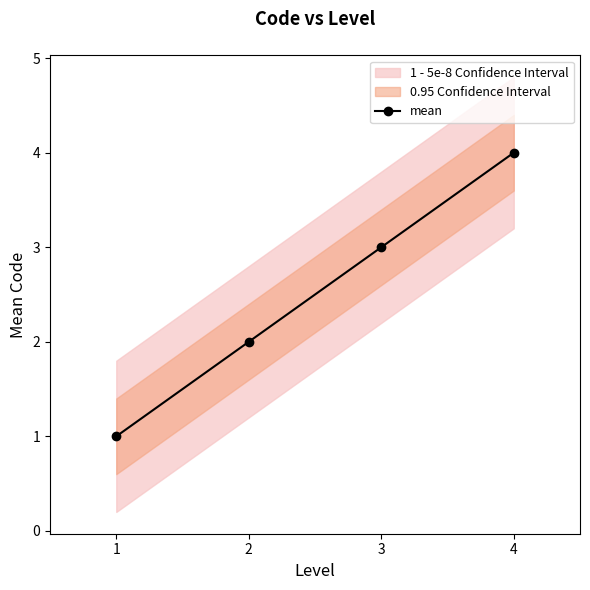

Read the value at 3.

3